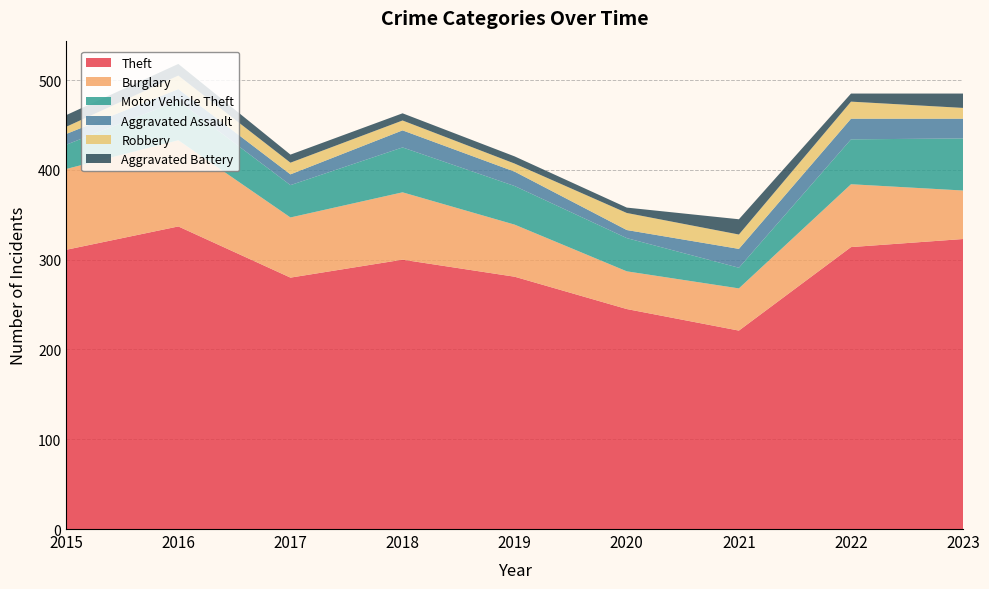

Reading left to right, list all the values displayed in this chart.

Theft: 2015=311	2016=337	2017=280	2018=300	2019=281	2020=245	2021=221	2022=314	2023=323
Burglary: 2015=90	2016=96	2017=67	2018=75	2019=58	2020=42	2021=47	2022=70	2023=54
Motor Vehicle Theft: 2015=27	2016=44	2017=36	2018=50	2019=43	2020=37	2021=23	2022=50	2023=58
Aggravated Assault: 2015=12	2016=13	2017=12	2018=19	2019=16	2020=9	2021=21	2022=23	2023=22
Robbery: 2015=8	2016=15	2017=13	2018=11	2019=9	2020=19	2021=16	2022=19	2023=12
Aggravated Battery: 2015=13	2016=13	2017=9	2018=8	2019=8	2020=6	2021=17	2022=9	2023=16